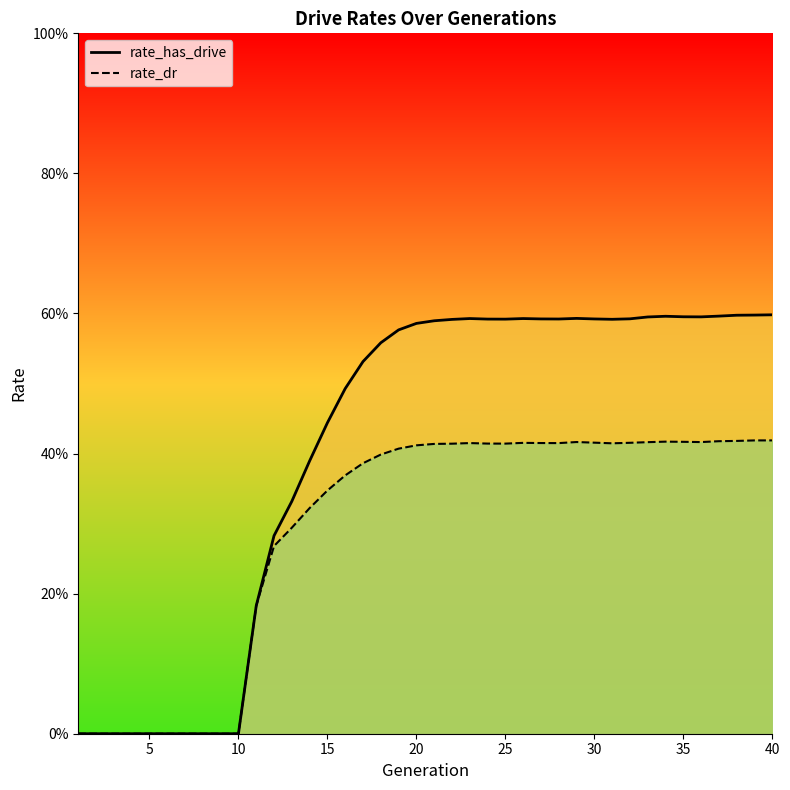

What is the greatest value displayed?

0.6